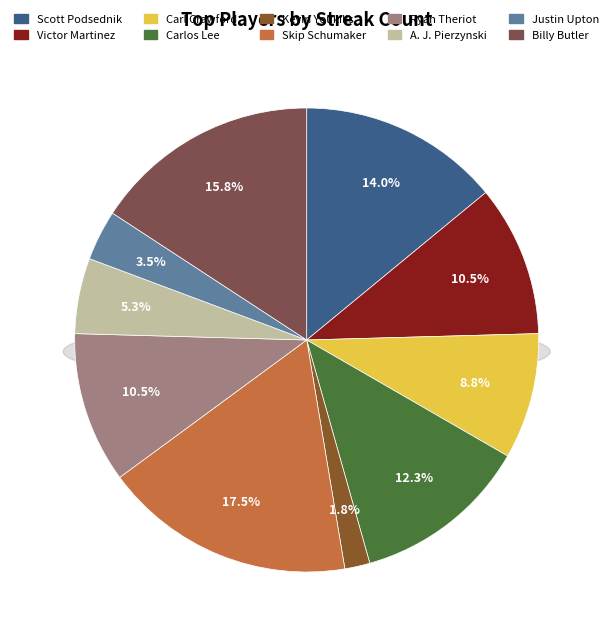

Does any single category account for the majority?

No